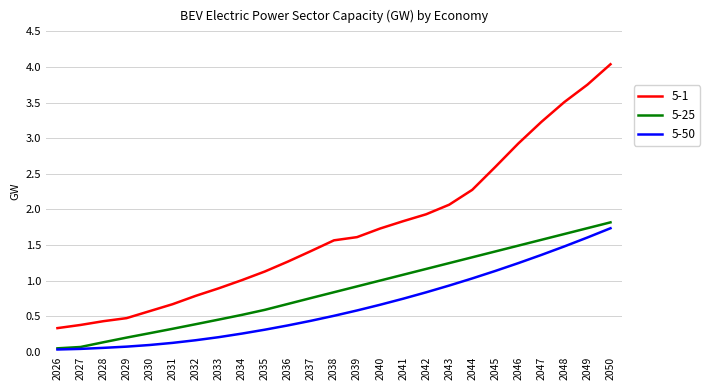

What is the average value of the 5-25 series?

0.9